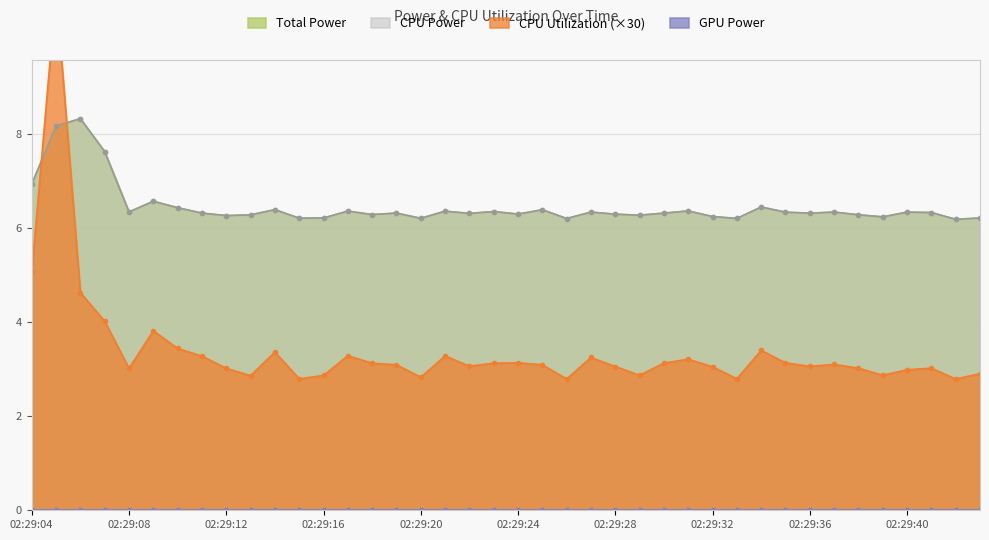

What is the approximate value of CPU Utilization at 02:29:26?

2.8